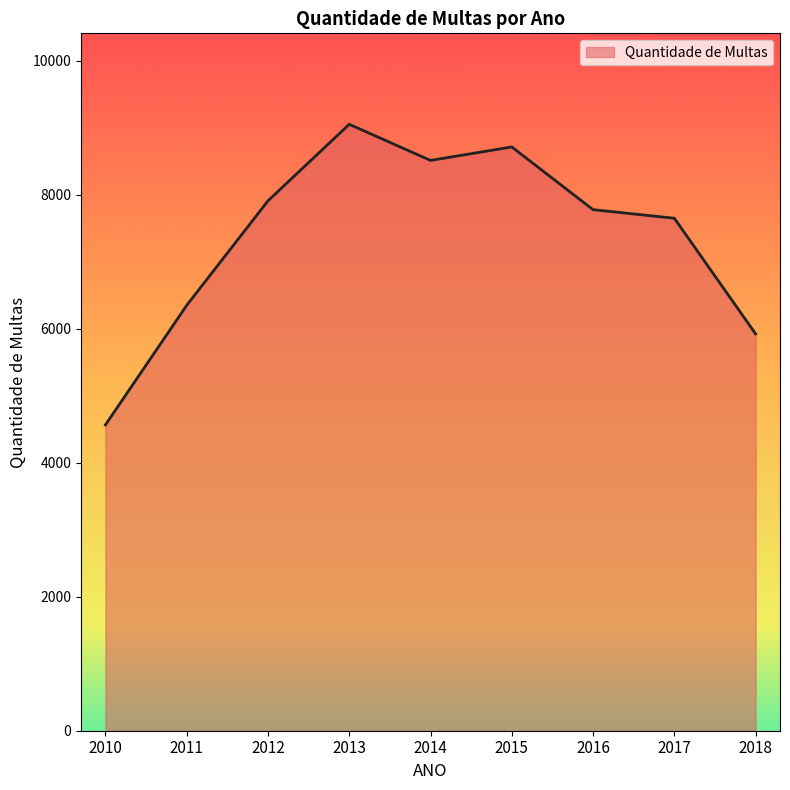

What is the sum of the values at 2015 and 2016?

16488